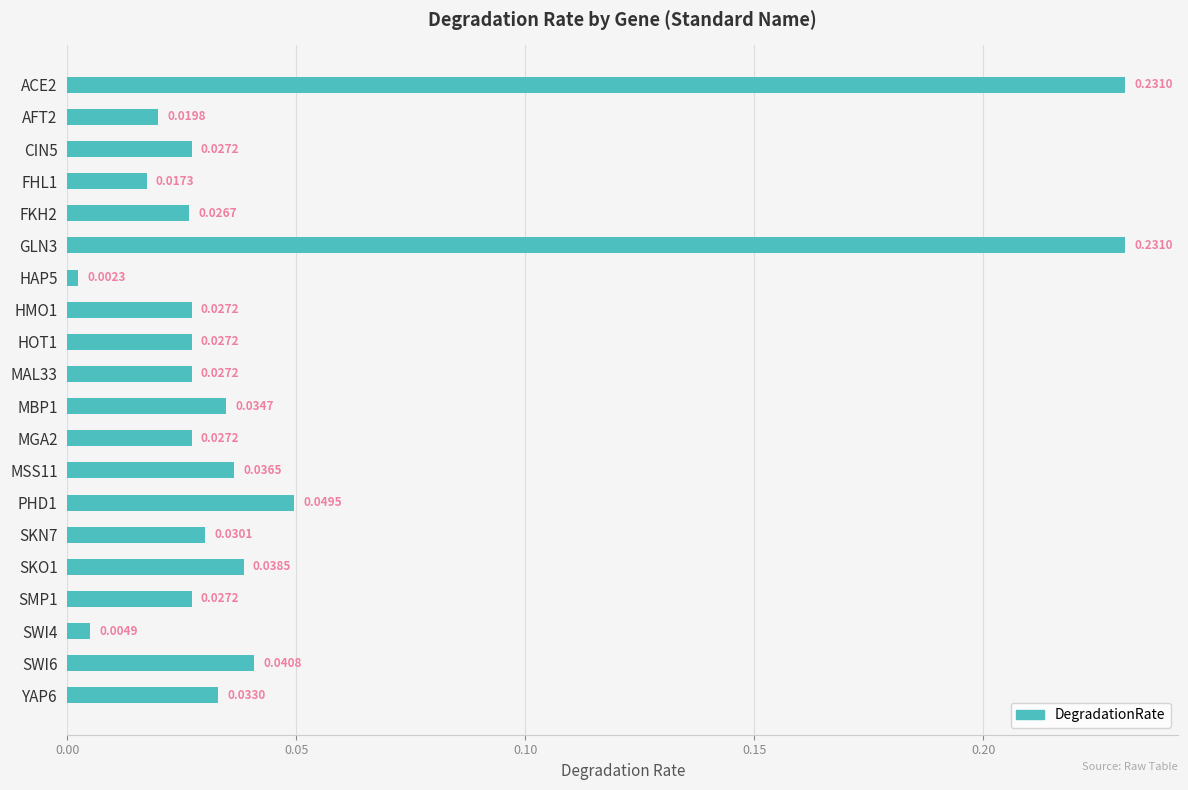

Does the chart contain any negative values?

No